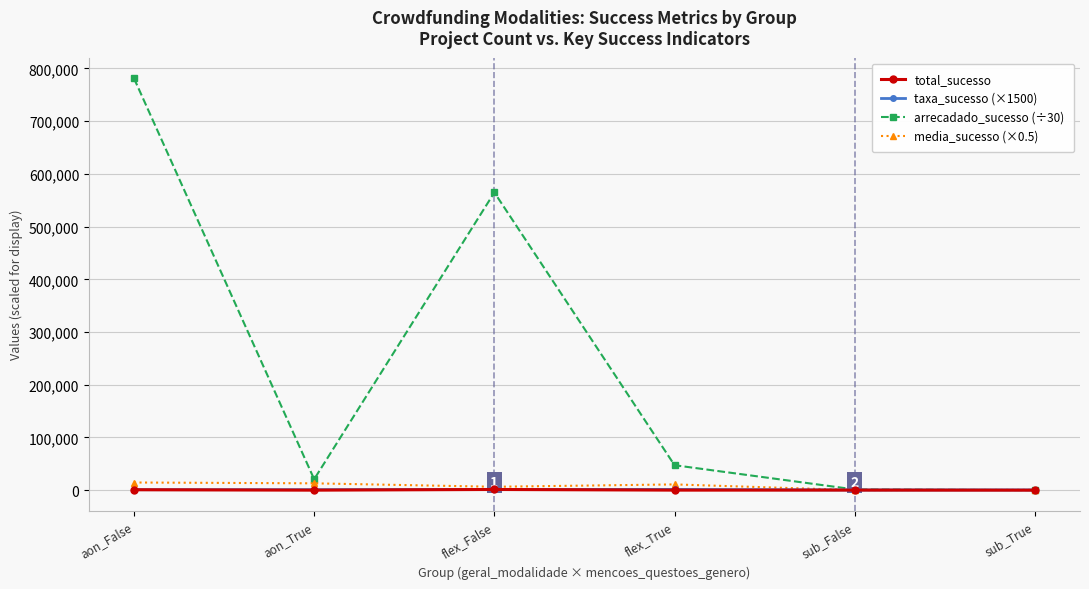

What are all the series names shown in the legend?

total_sucesso, taxa_sucesso (×1500), arrecadado_sucesso (÷30), media_sucesso (×0.5)